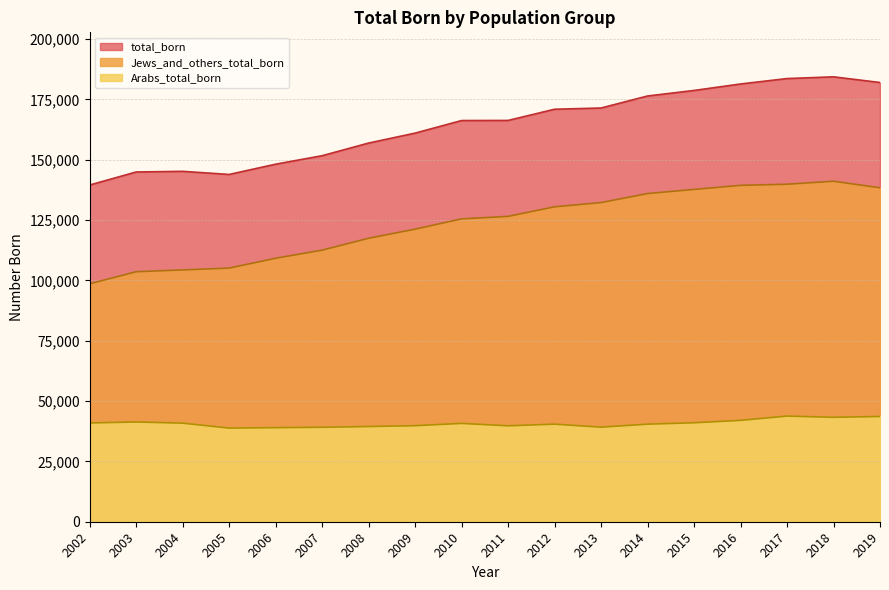

At which label does total_born reach its peak?

2018